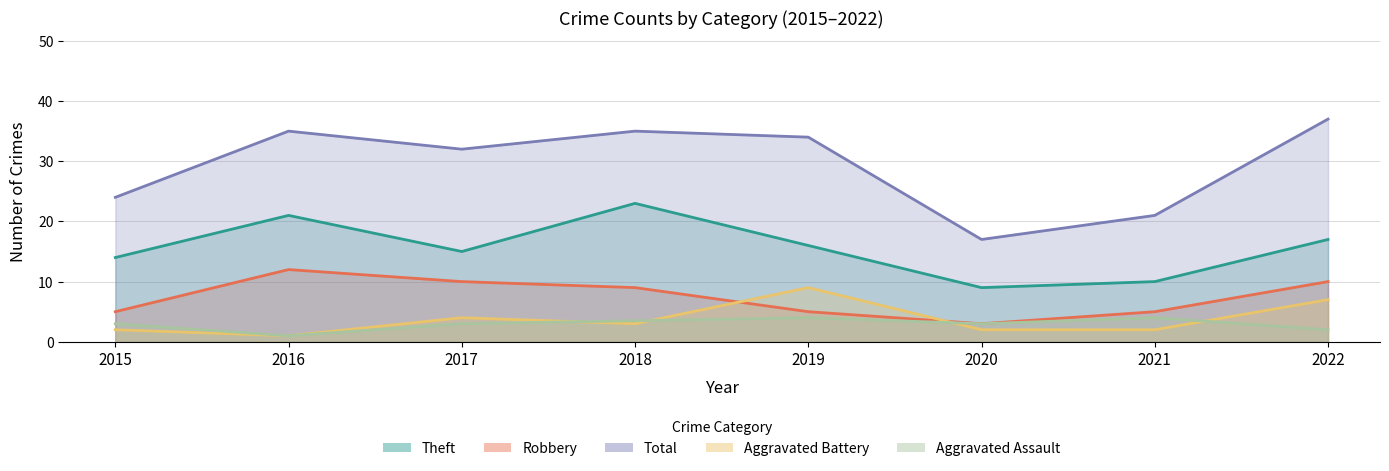

What is the difference between the second highest and second lowest values in the Theft series?

11